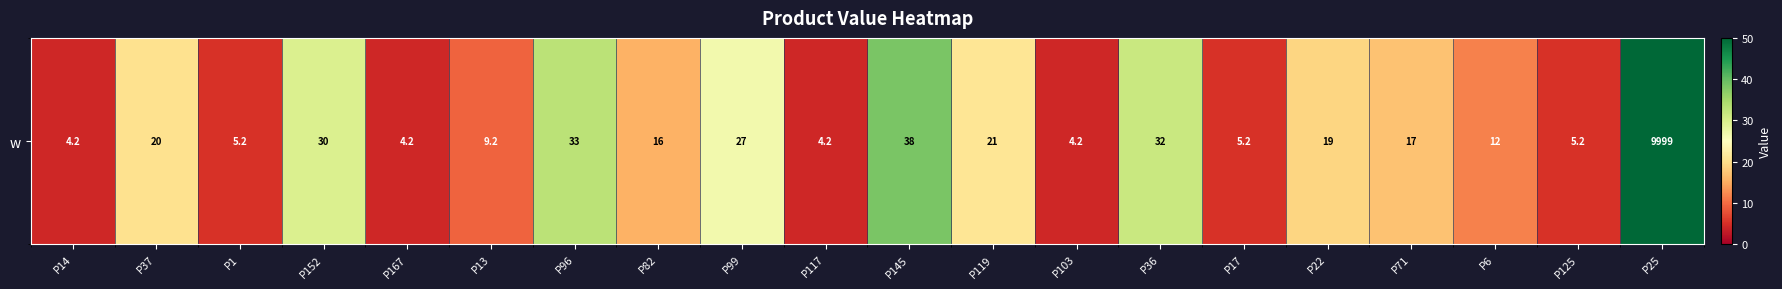

How many data points are above 17?

10